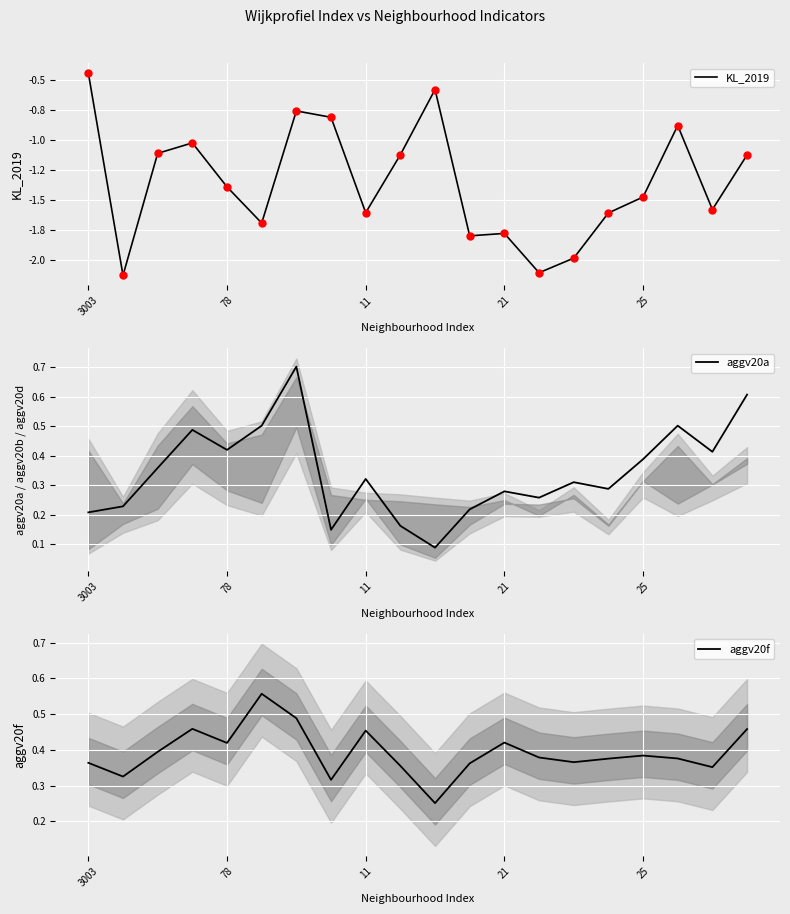

At how many categories does at least one series exceed -1?

20